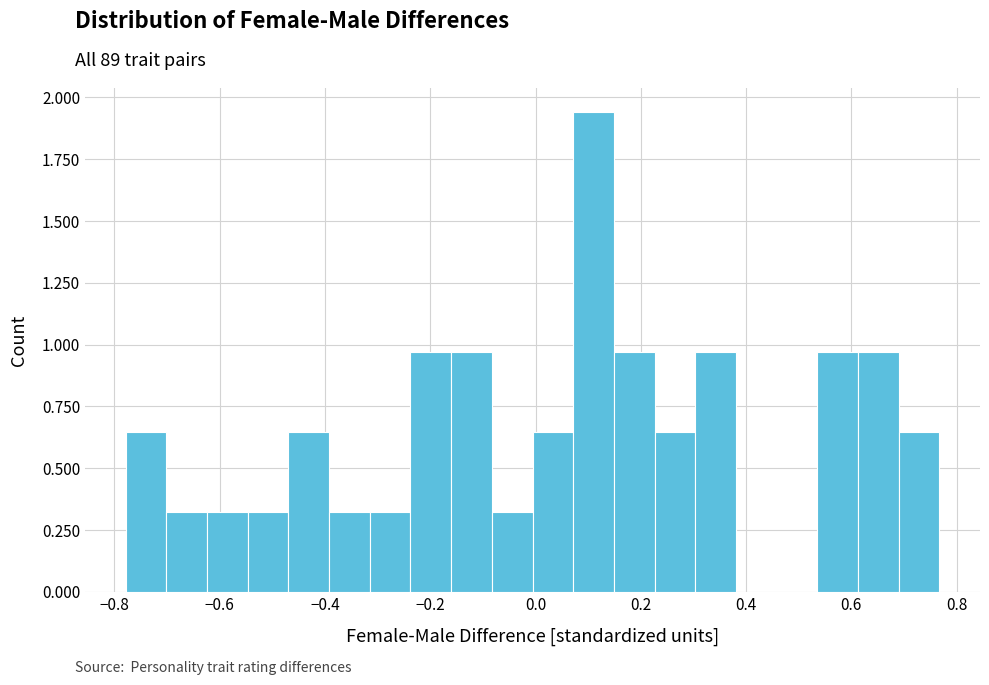

Around what value on the x-axis is the tallest bar? Give the approximate position of its centre, as read against the axis.

0.12